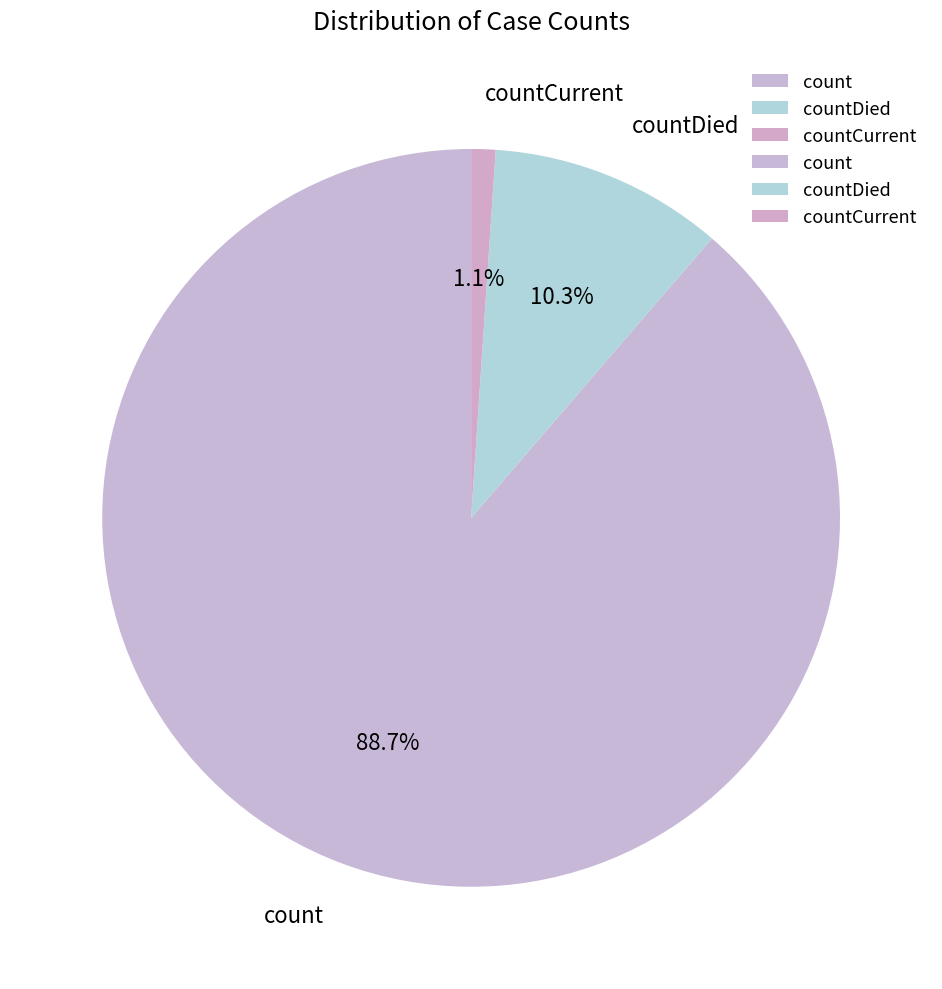

To the nearest percent, what is the average slice percentage?

33%